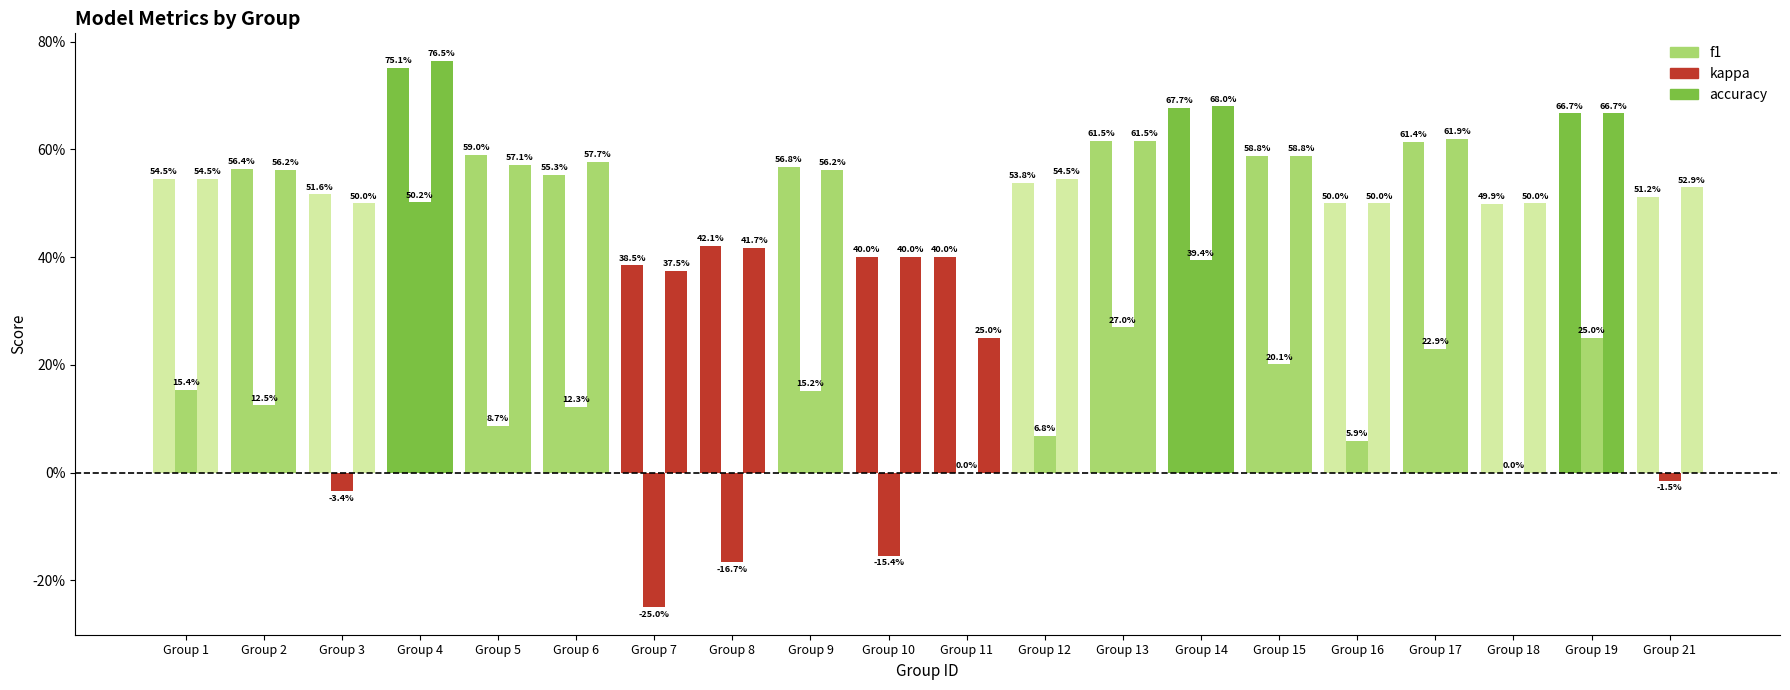

Between Group 1 and Group 8, which is larger?

Group 1